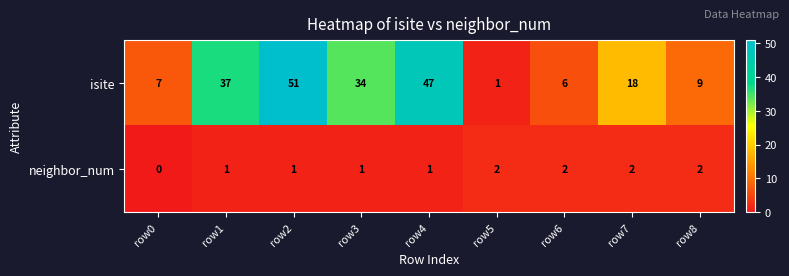

What is the average value of the isite series?

23